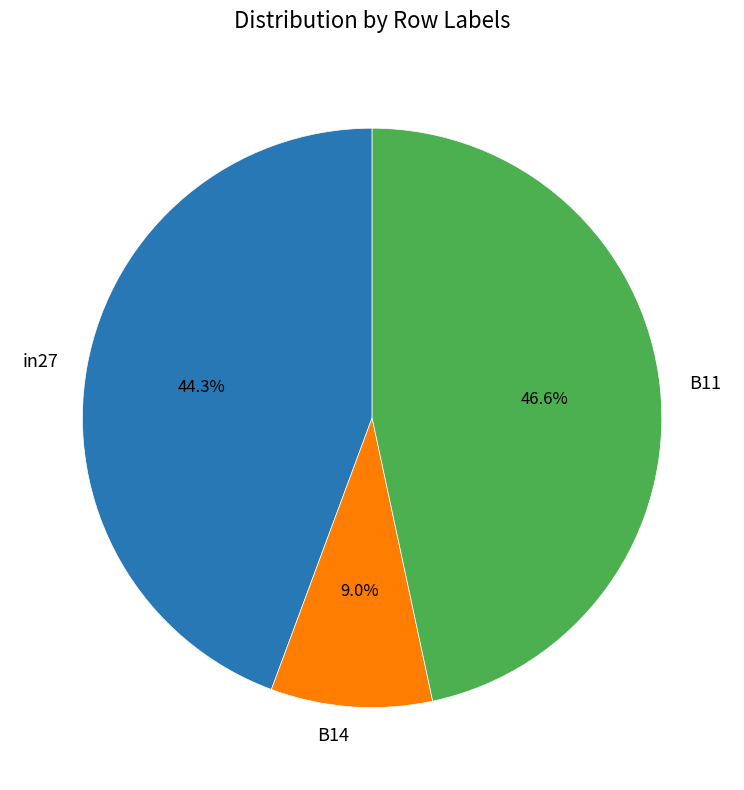

Does any single category account for the majority?

No